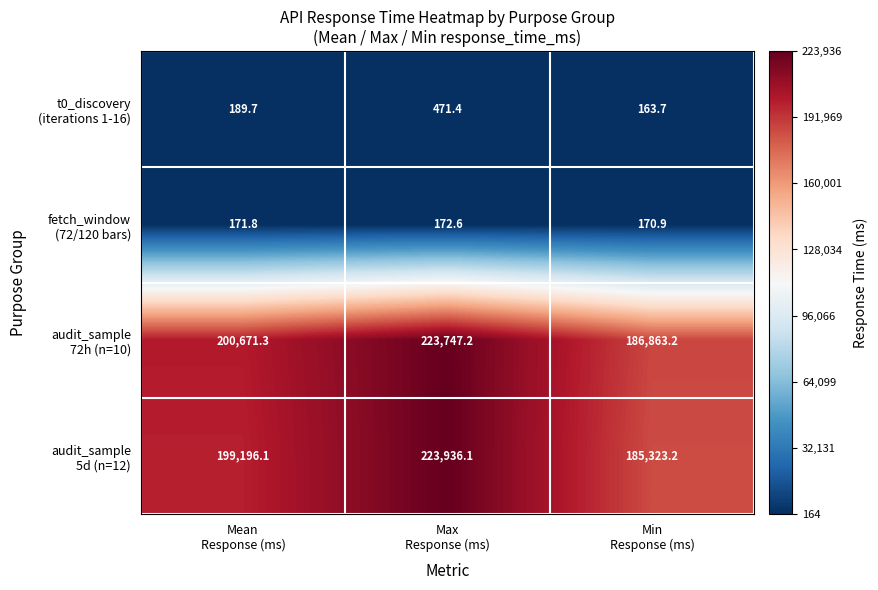

At how many categories does at least one series exceed 23560?

3